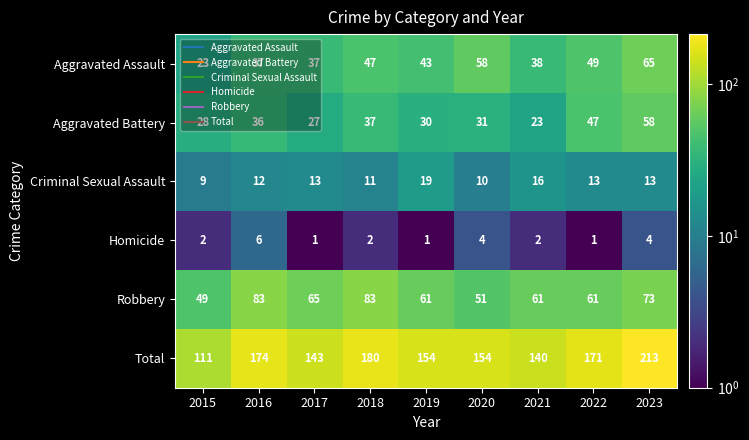

At 2019, list the series in order from smallest to largest.

Homicide, Criminal Sexual Assault, Aggravated Battery, Aggravated Assault, Robbery, Total